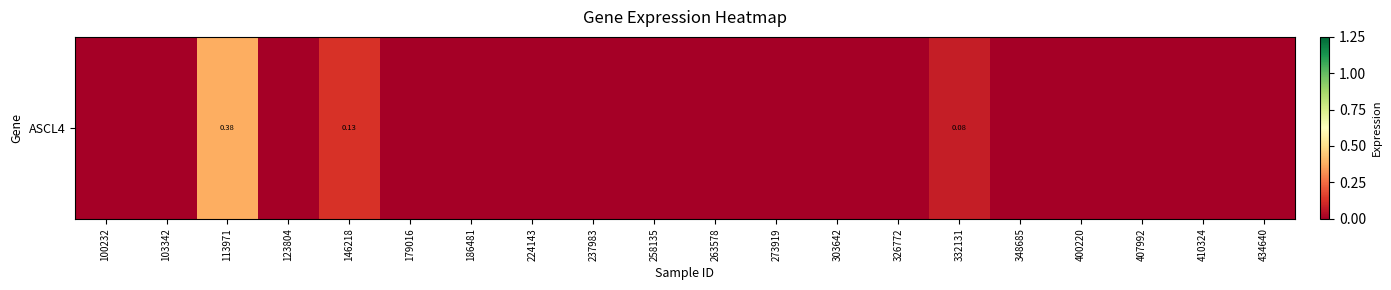

Is it true that the value at 258135 is 0.0?

True